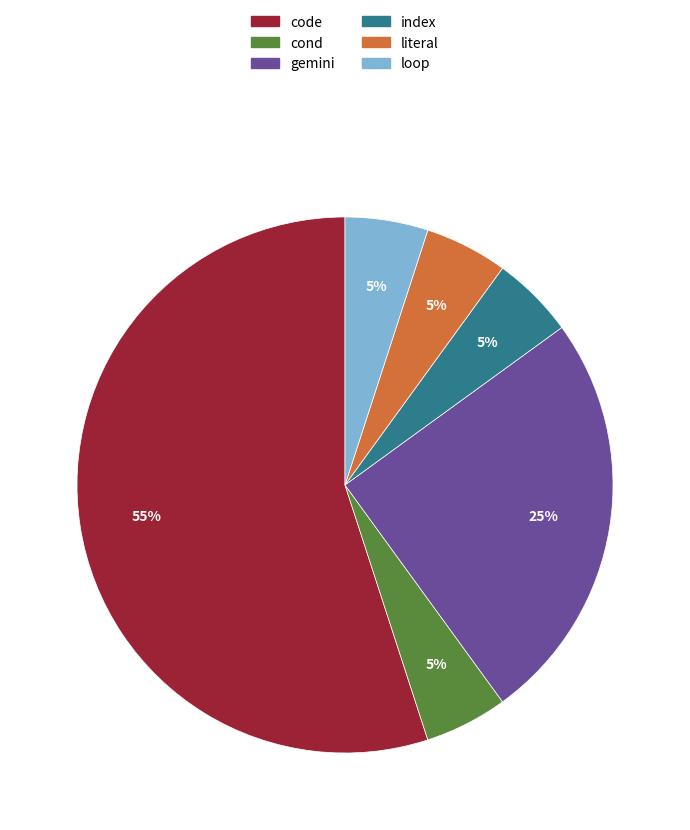

Which category accounts for the majority?

code